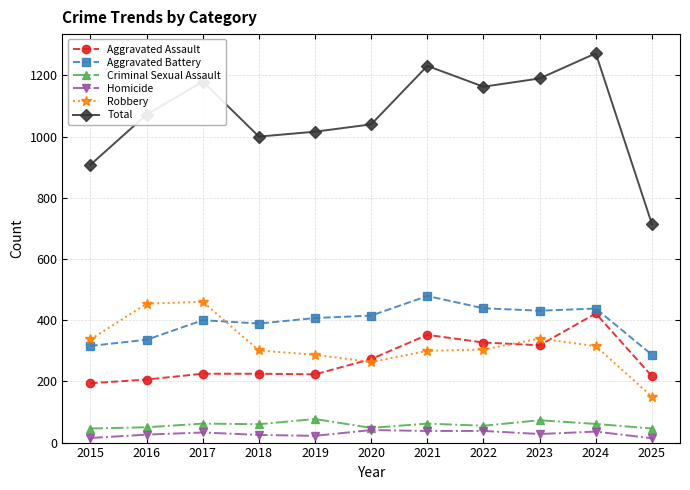

True or false: Aggravated Battery has more than 2 points higher than both neighbors.

True